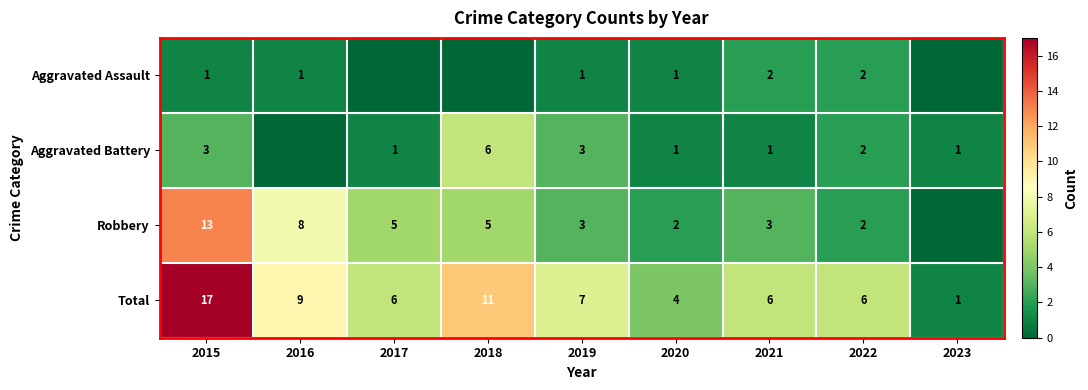

What is the total value across all series at 2015?

34